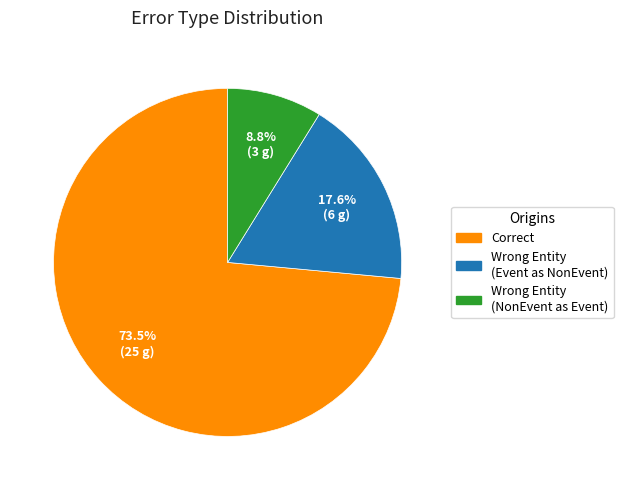

Is there any slice that represents more than half of the pie?

Yes